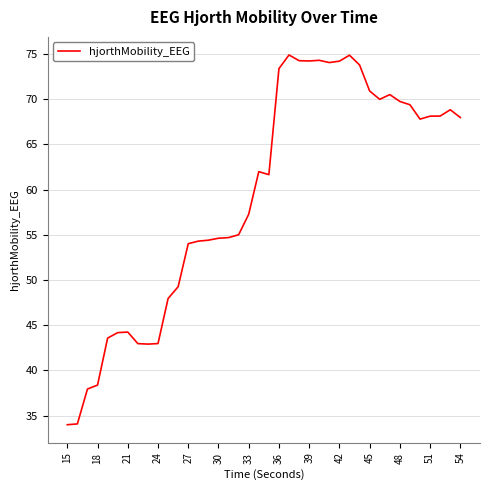

What is the greatest value displayed?

74.9